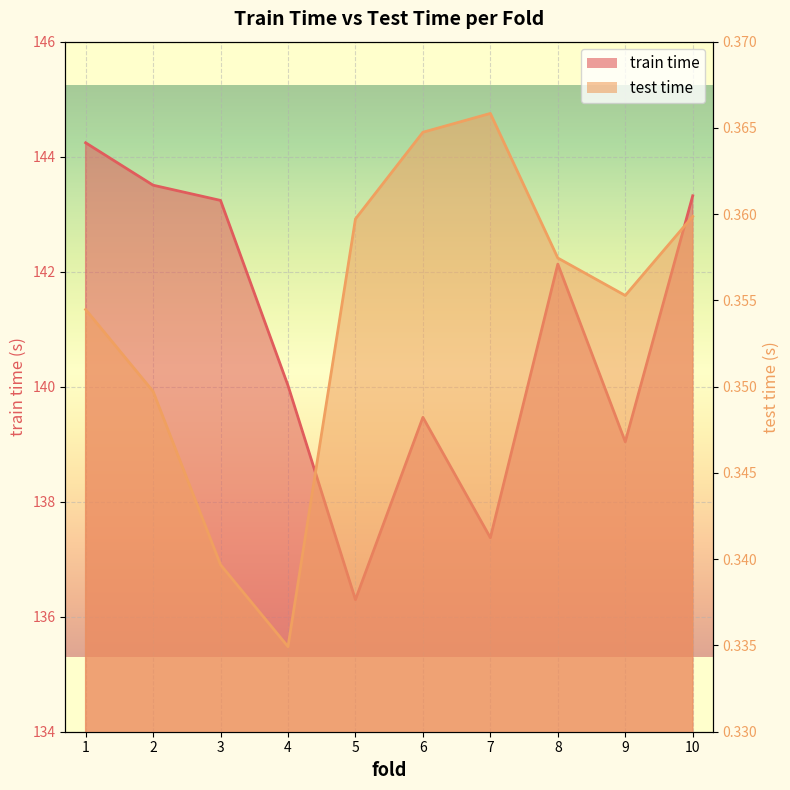

Is the value of train time at 9 greater than the value of test time at 10?

Yes